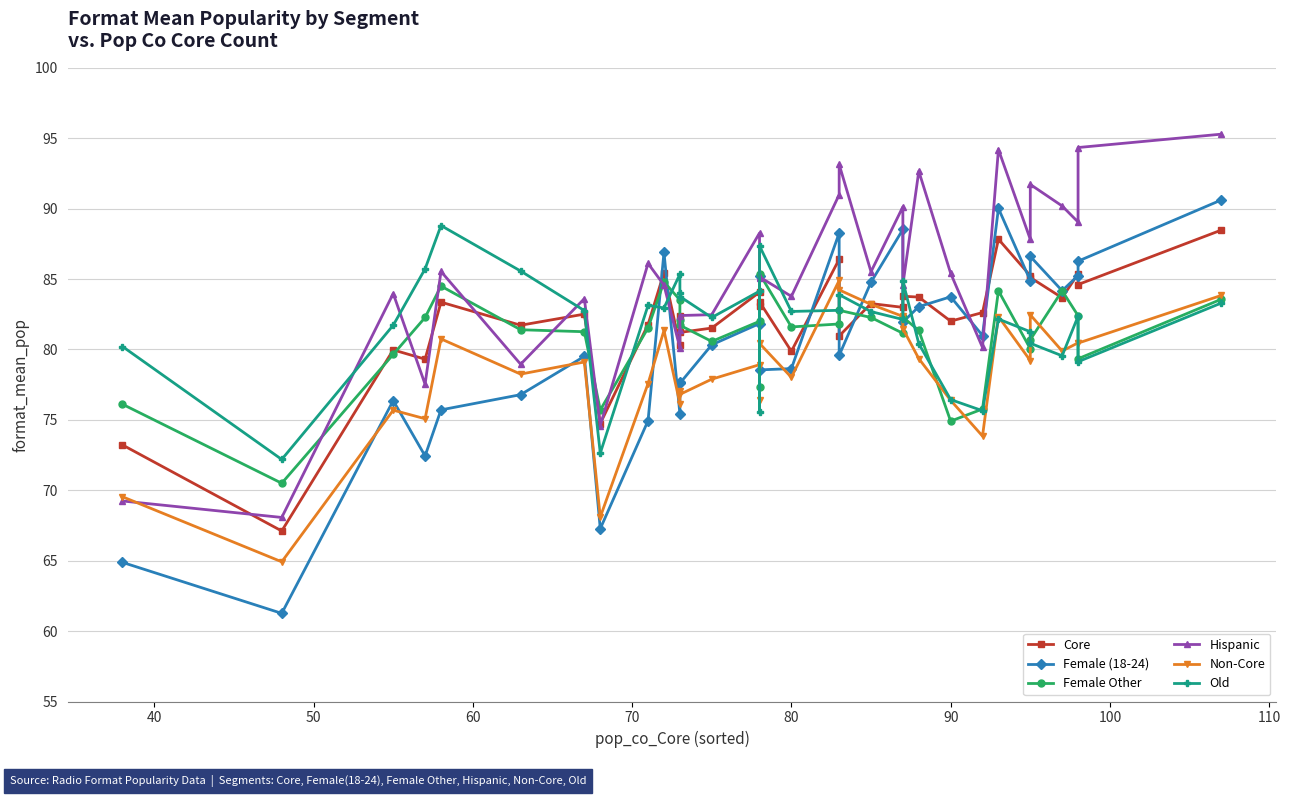

The Old series shows 120.3 at 10. True or false?

False